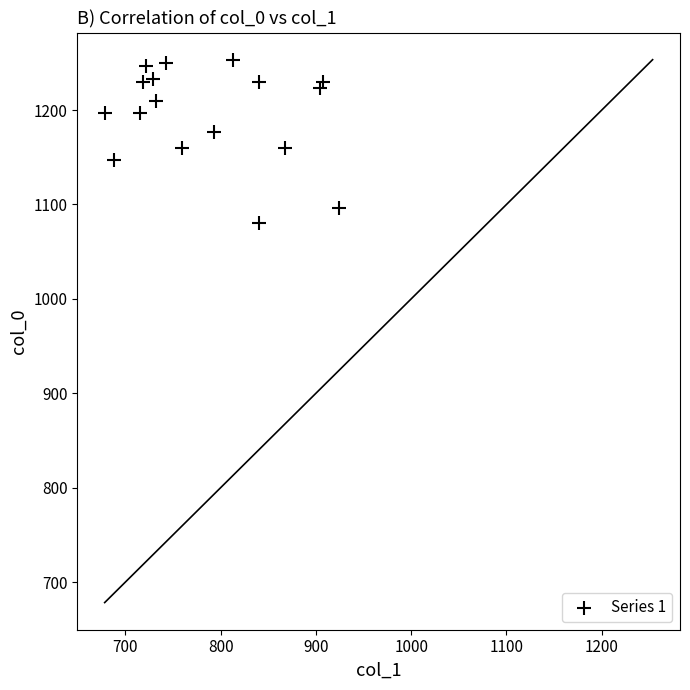

What is the range of X values (max minus min)?

246.4